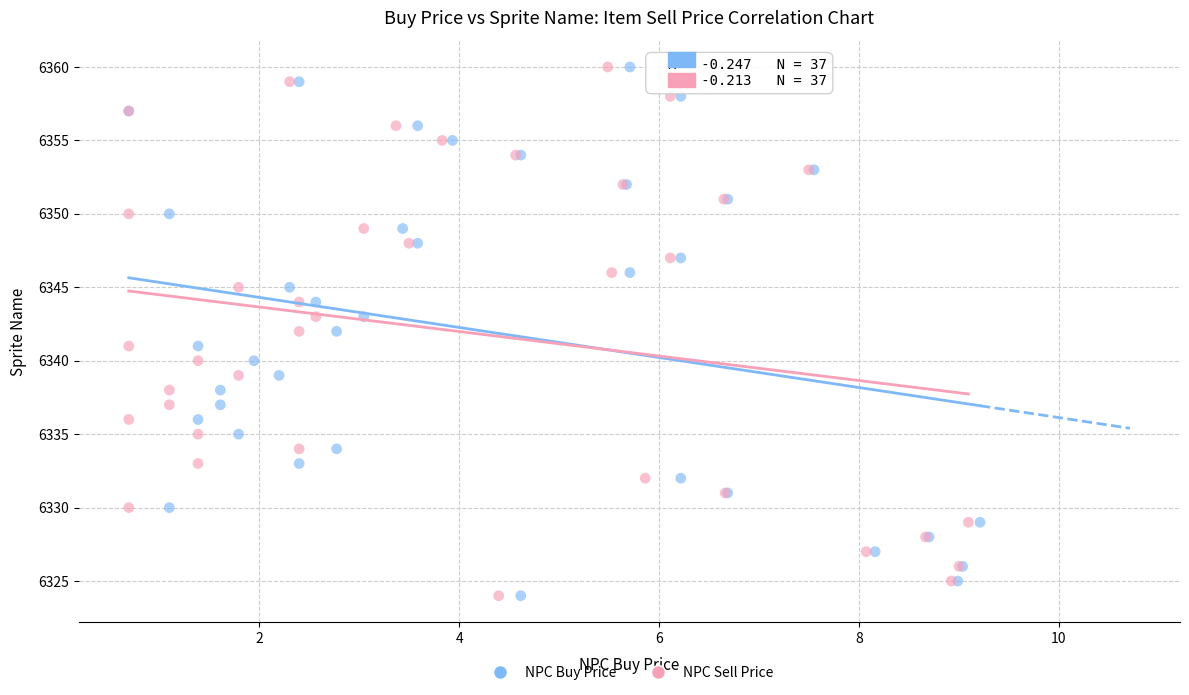

What are all the series names shown in the legend?

NPC Buy Price, NPC Sell Price